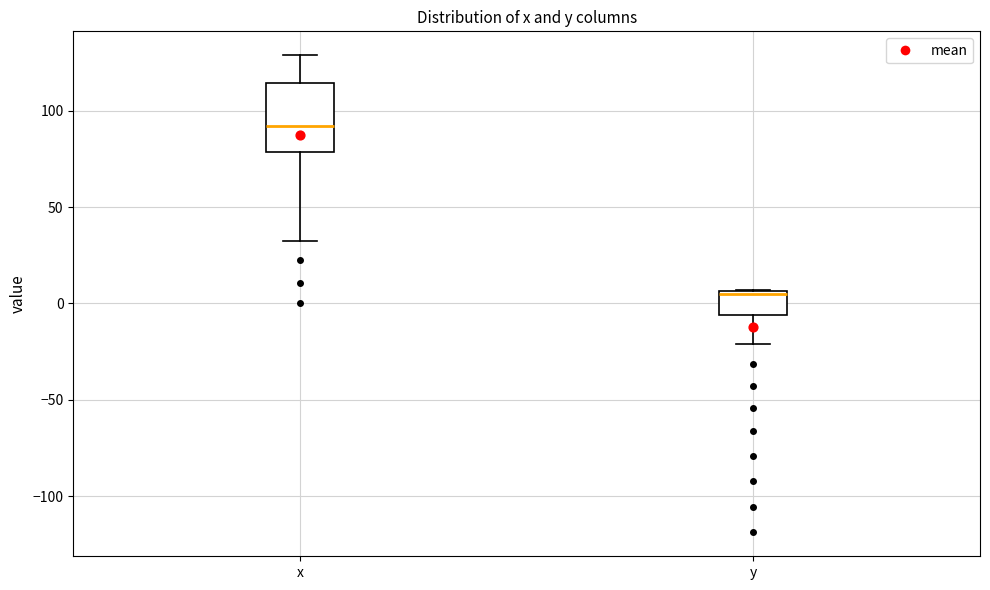

Where does the upper whisker of the box for x end on the y-axis? The values are not printed on the chart, so give them approximately, as read against the axis.

130